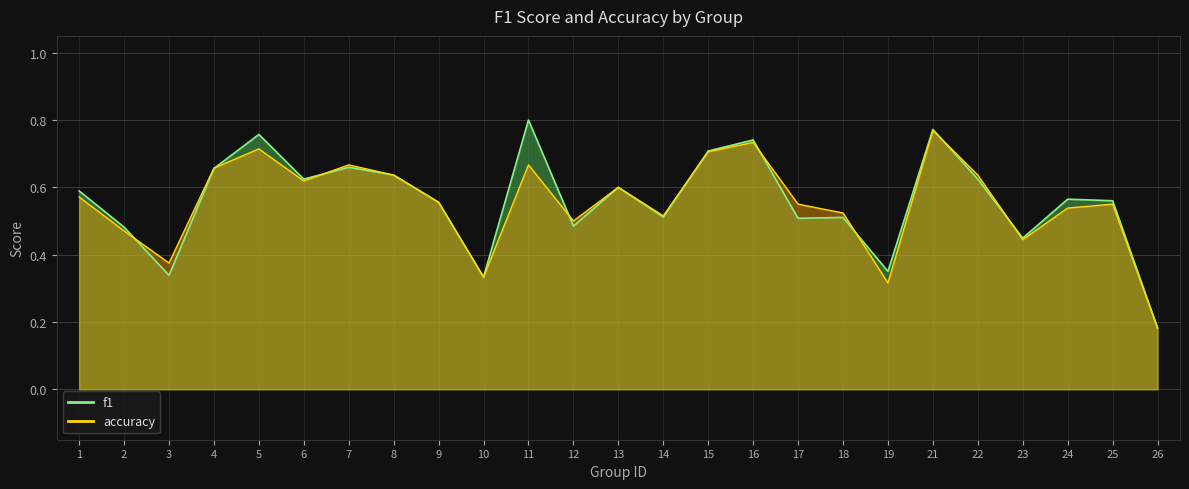

Where is accuracy nearest to the value 0?

26